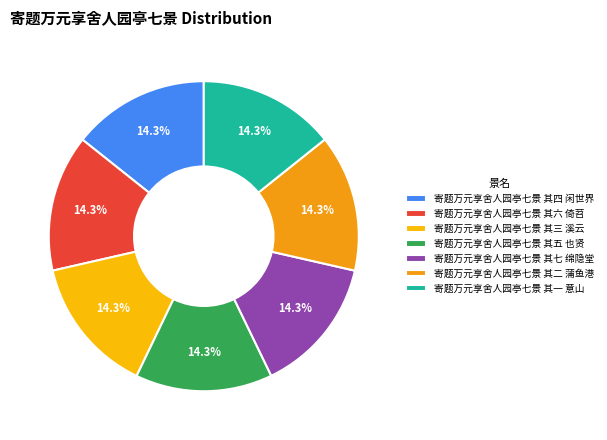

Does 寄题万元享舍人园亭七景 其六 倚苕 account for over 50% of the chart?

No